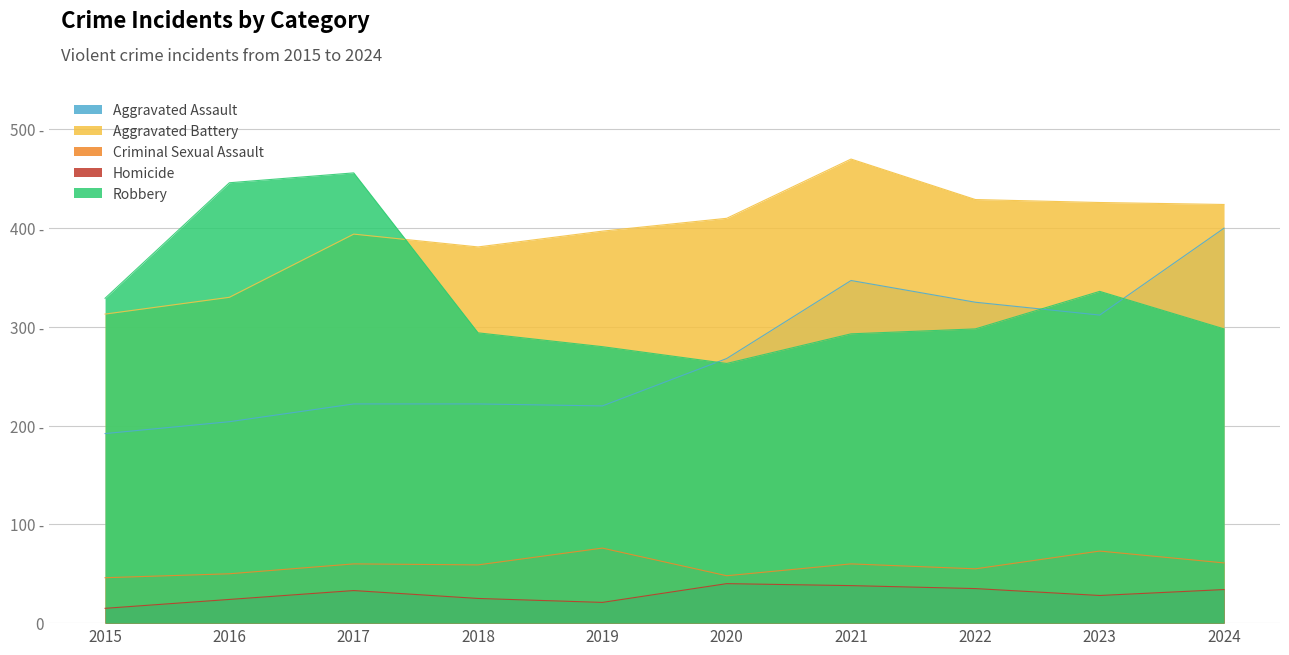

At which label is Aggravated Battery closest to 391?

2017